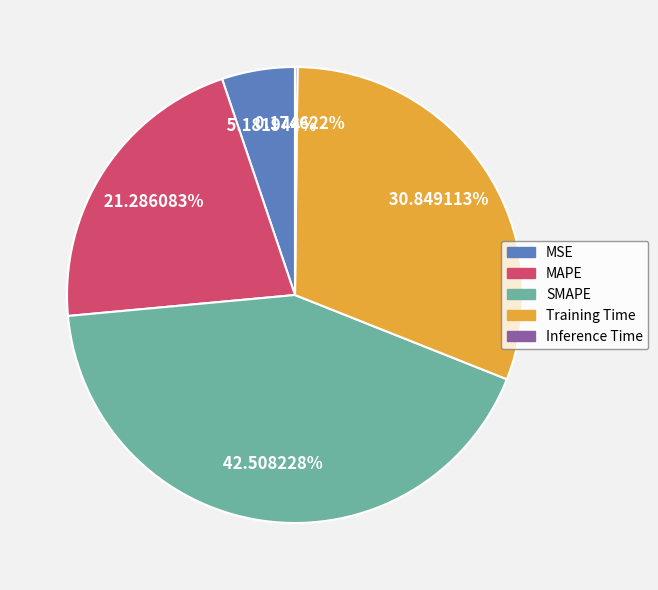

Is it true that MAPE is 21% of the pie?

True